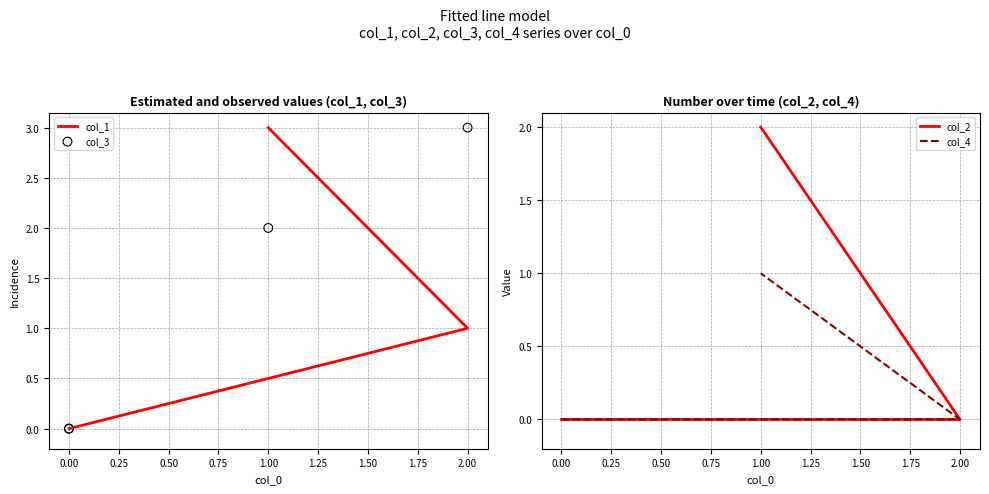

What is the total value across all series at 2.00?

4